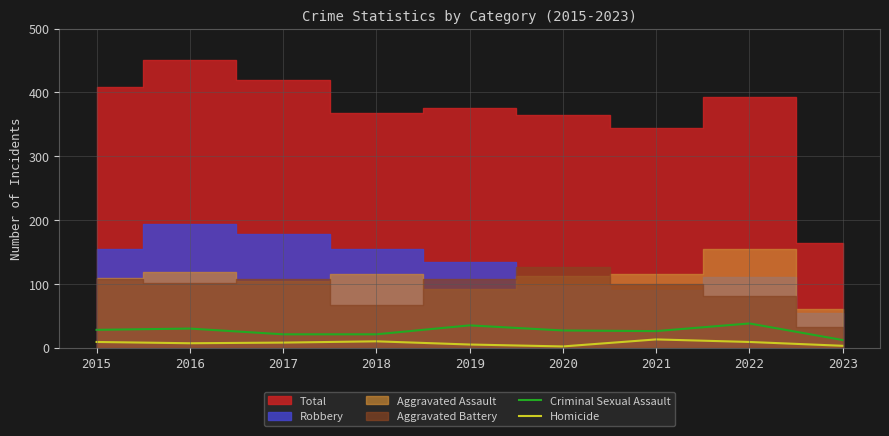

What is the approximate value of Criminal Sexual Assault at 2017, to the nearest 10?

20